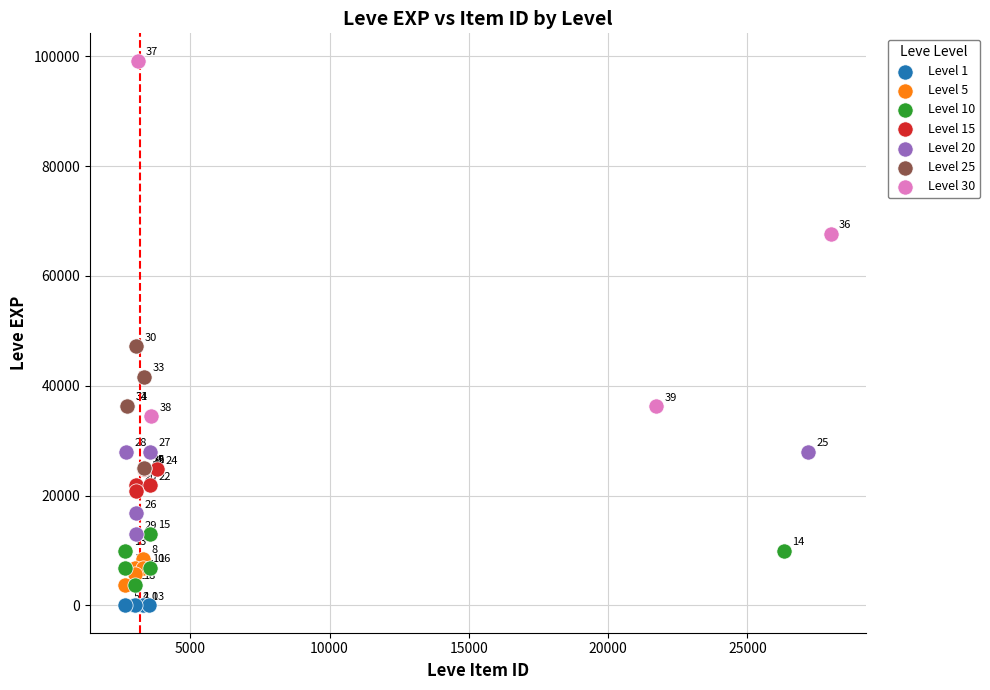

Which series has the largest Y range (max minus min)?

Level 30